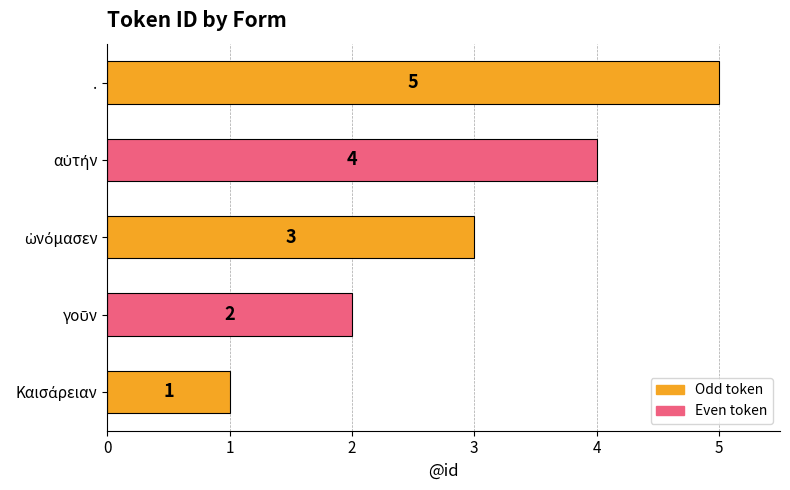

How many values are between 2 and 4?

3